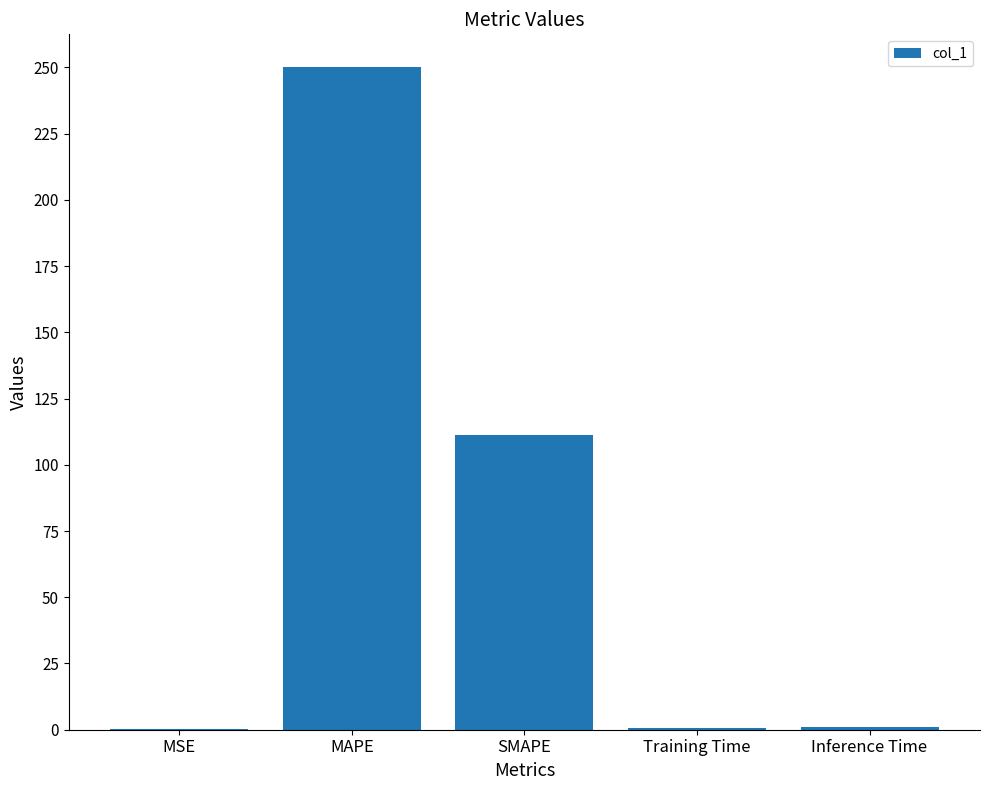

The value at MSE is 0.3. True or false?

True